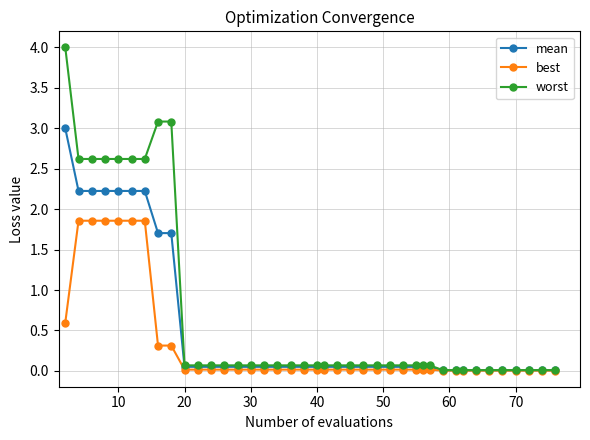

What is the maximum value for worst?

4.0